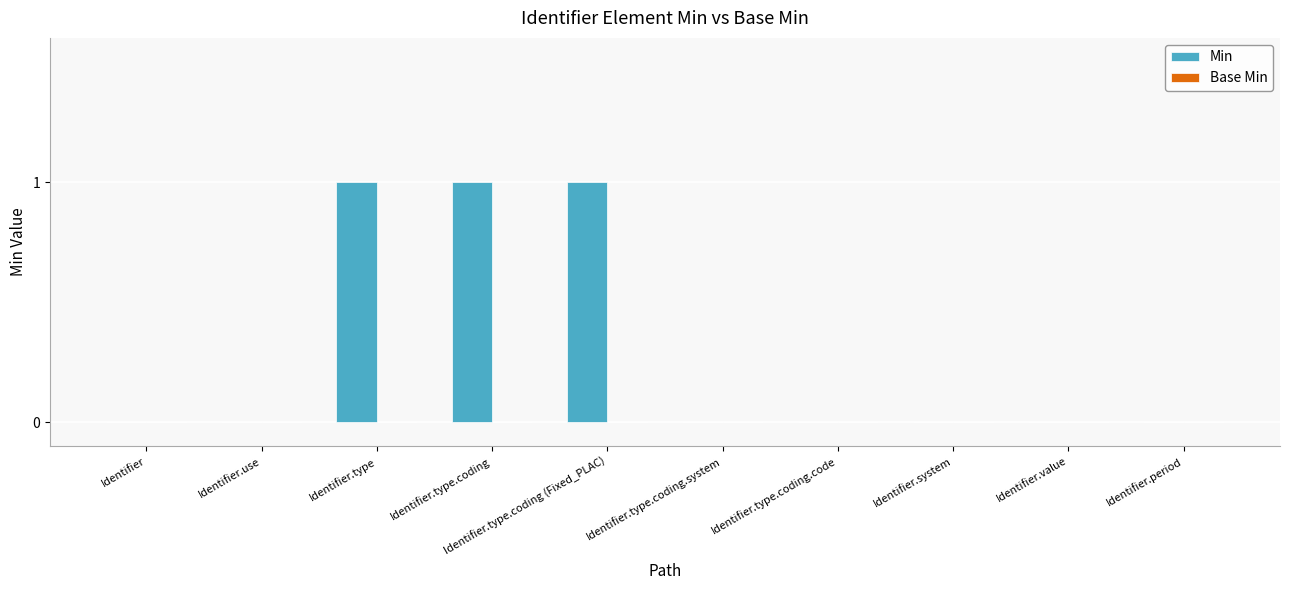

Does the chart contain stacked bars?

No